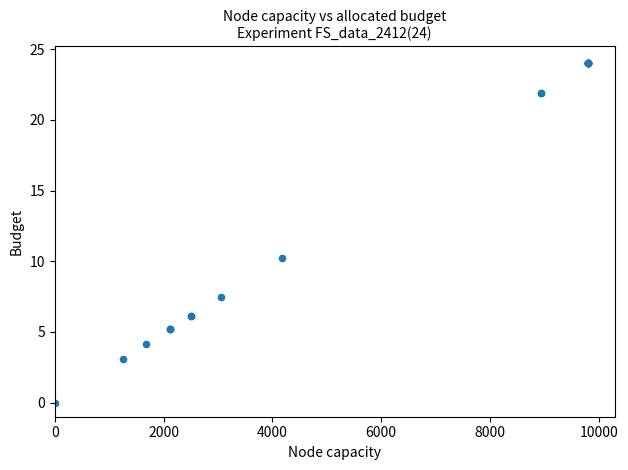

What Y value in the scatter plot is closest to 12?

10.2